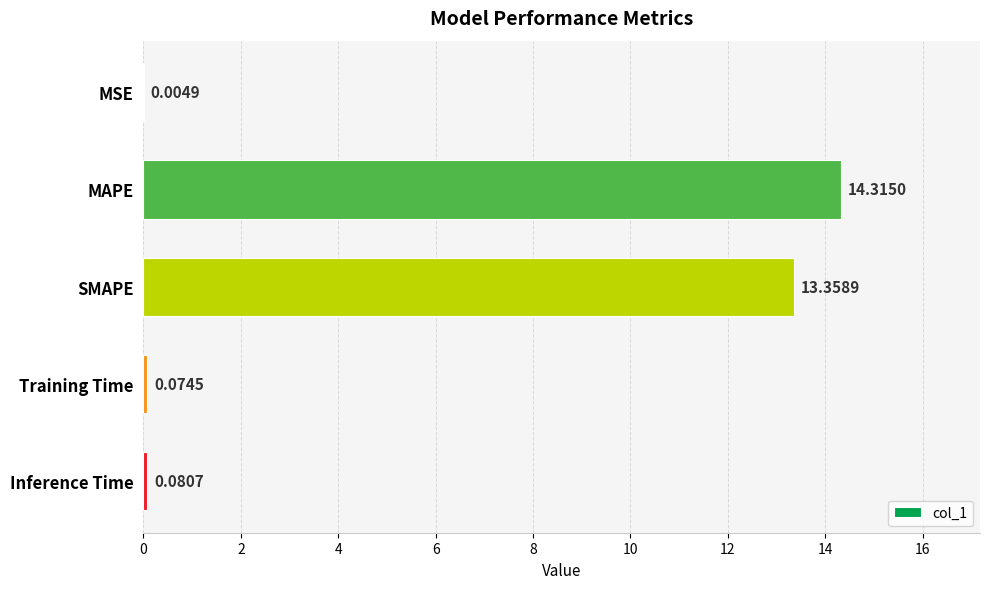

How many data points does each series have?

5